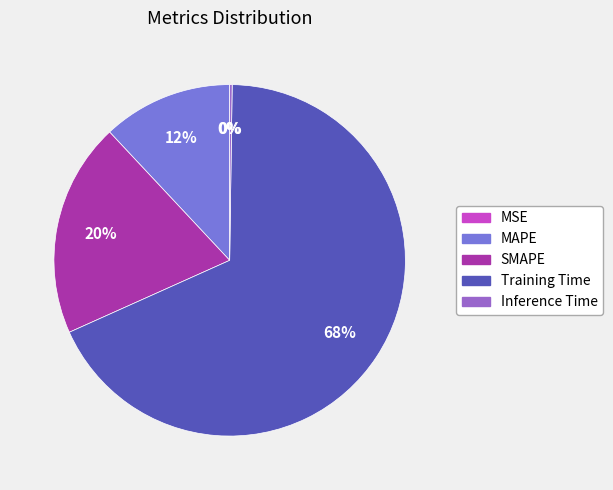

To the nearest percent, what percentage of the pie is Training Time?

68%